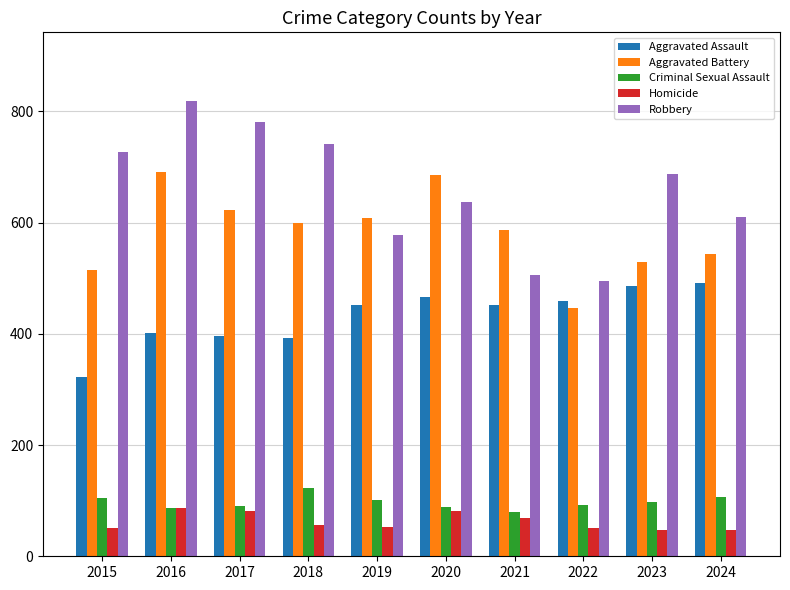

Read the Robbery value at 2018.

741